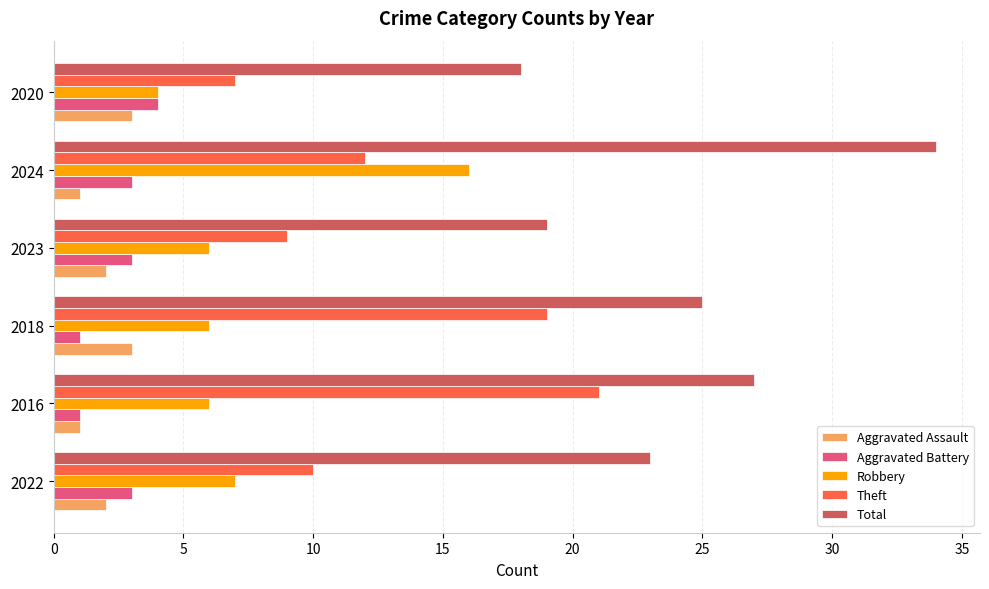

What is the smallest value displayed?

1